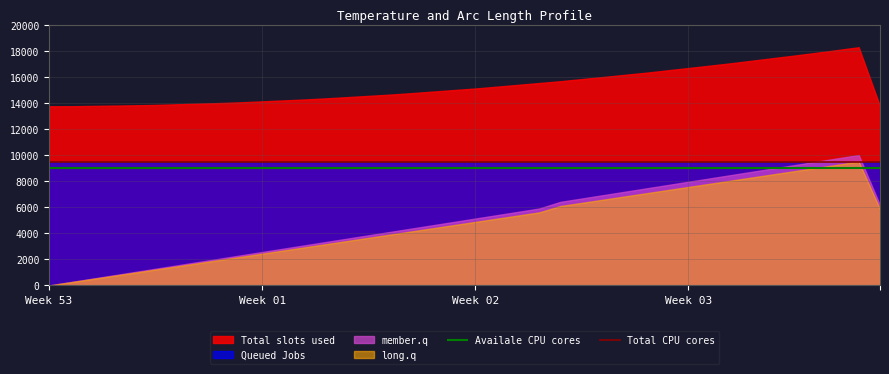

True or false: Availale CPU cores and Total CPU cores cross at least once.

False